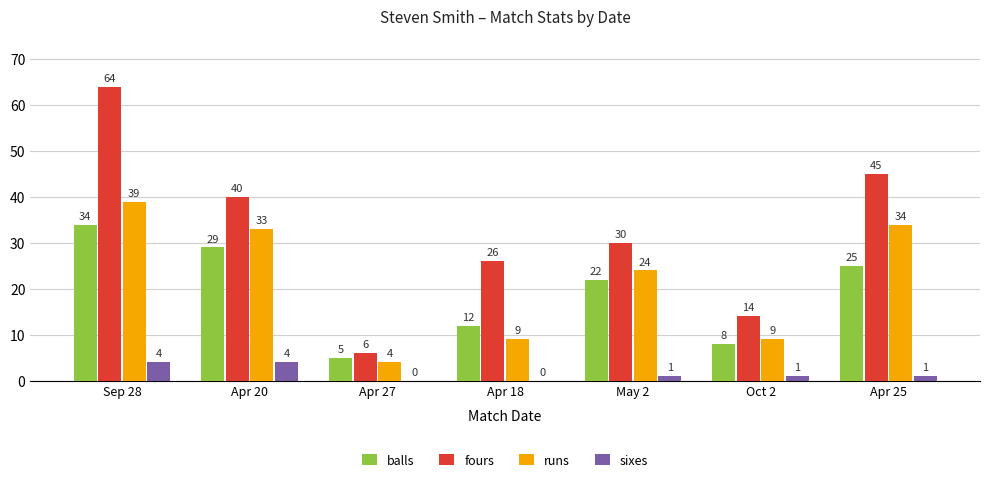

What is the average value of the balls series?

19